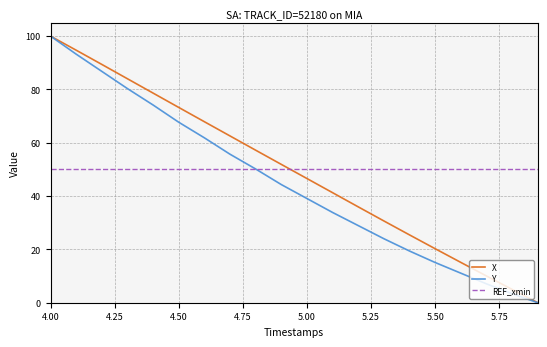

What is the maximum value for Y?

100.0